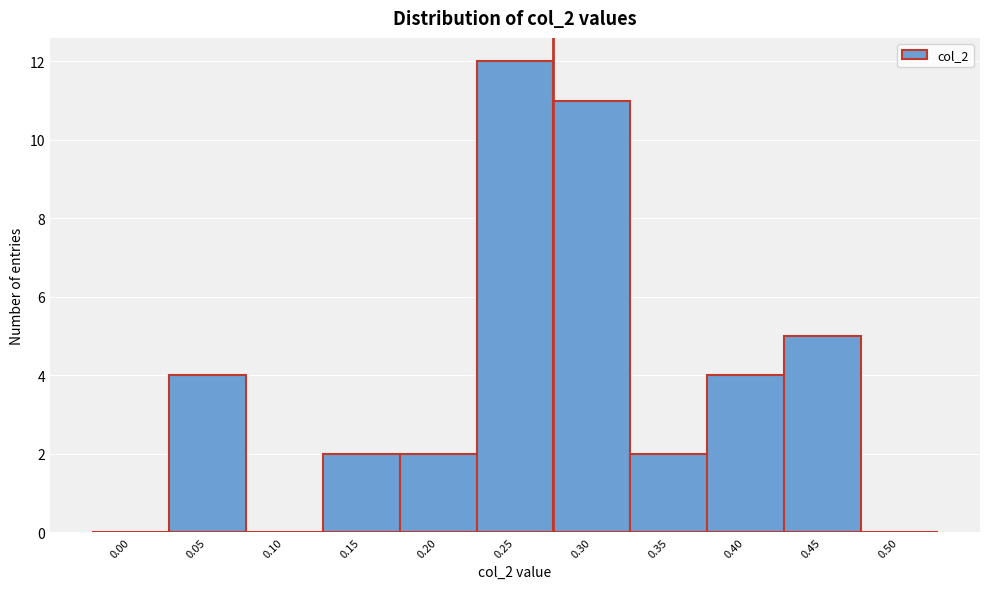

Reading left to right, what are all the values shown in this chart?

0.00=0	0.05=4	0.10=0	0.15=2	0.20=2	0.25=12	0.30=11	0.35=2	0.40=4	0.45=5	0.50=0